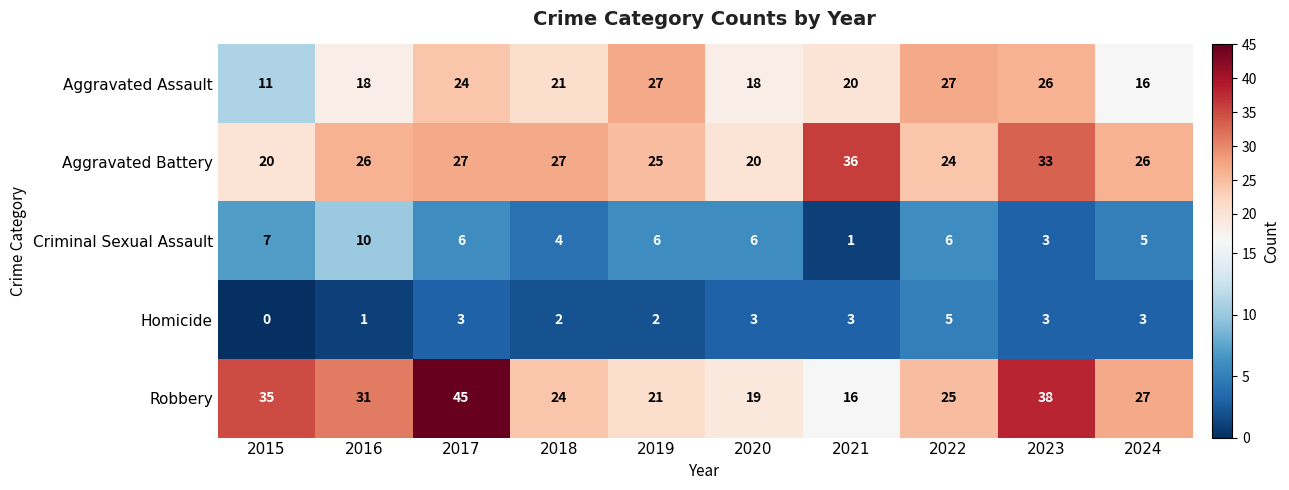

Rank the series at 2016 from lowest to highest value.

Homicide, Criminal Sexual Assault, Aggravated Assault, Aggravated Battery, Robbery